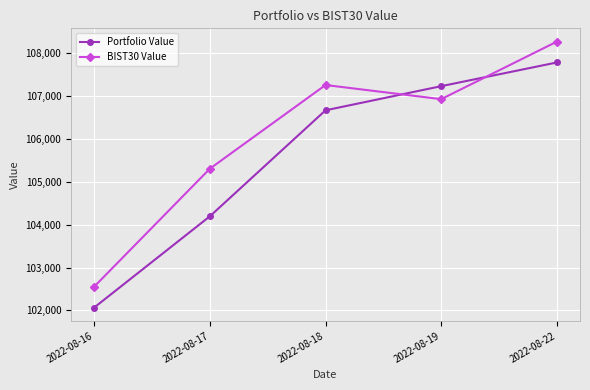

Between which two adjacent categories do BIST30 Value and Portfolio Value first intersect?

2022-08-18 and 2022-08-19